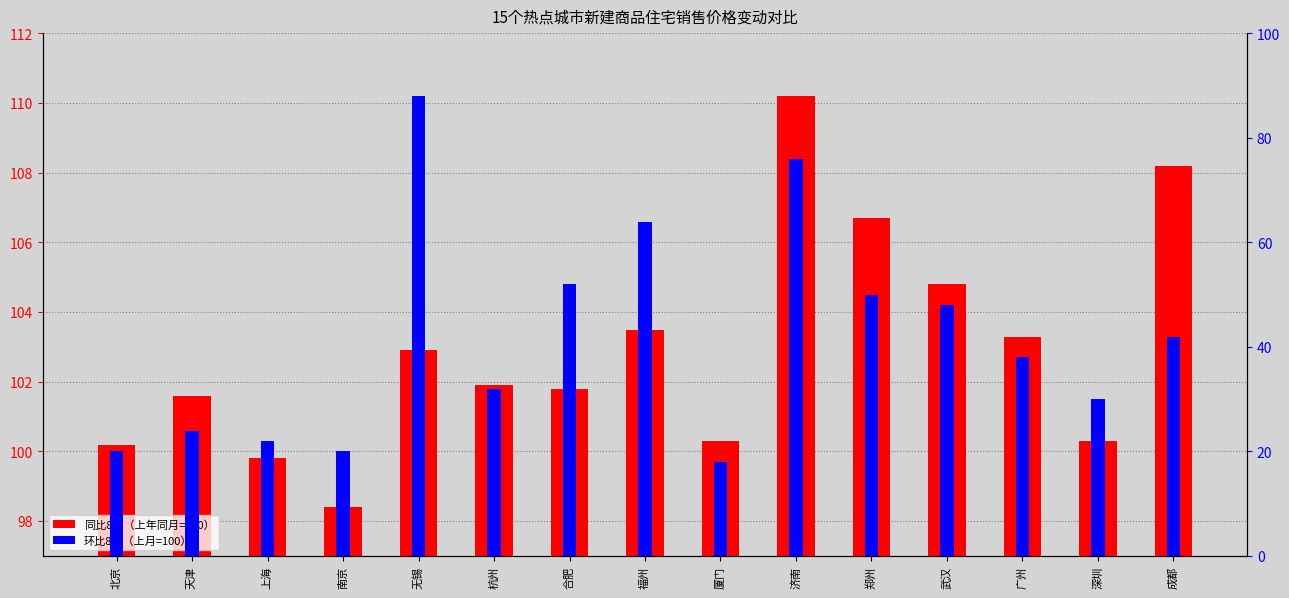

Reading left to right, extract all data points from this chart.

同比8月: 北京=100.2	天津=101.6	上海=99.8	南京=98.4	无锡=102.9	杭州=101.9	合肥=101.8	福州=103.5	厦门=100.3	济南=110.2	郑州=106.7	武汉=104.8	广州=103.3	深圳=100.3	成都=108.2
环比8月: 北京=20.0	天津=24.0	上海=22.0	南京=20.0	无锡=88.0	杭州=32.0	合肥=52.0	福州=64.0	厦门=18.0	济南=76.0	郑州=50.0	武汉=48.0	广州=38.0	深圳=30.0	成都=42.0